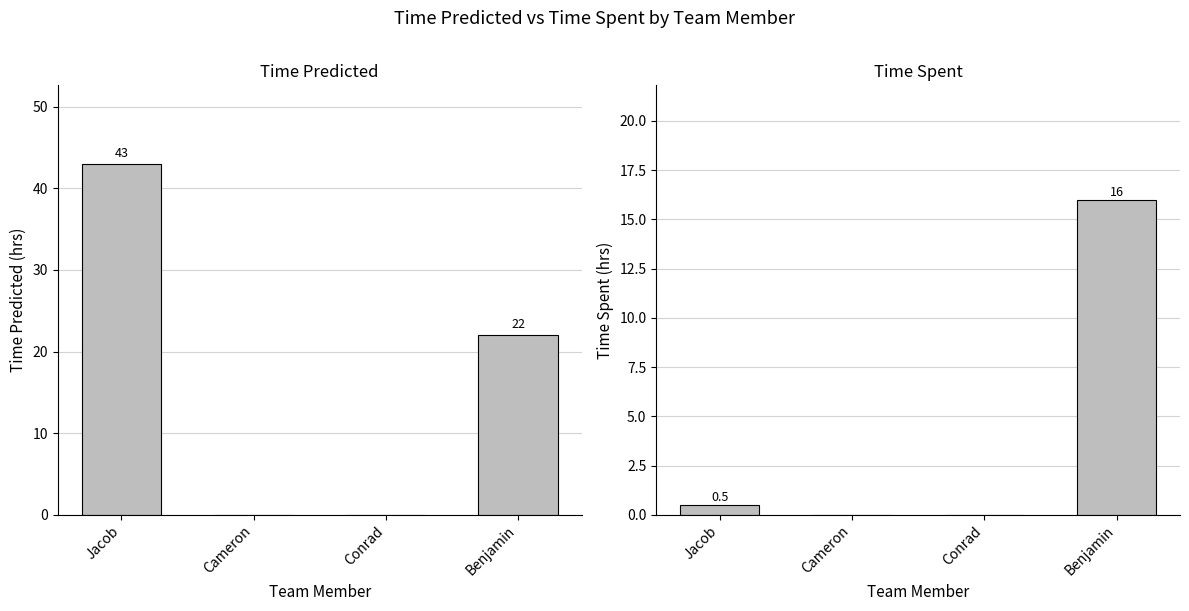

What are all the series names shown in the legend?

Time Predicted (hrs), Time Spent (hrs)